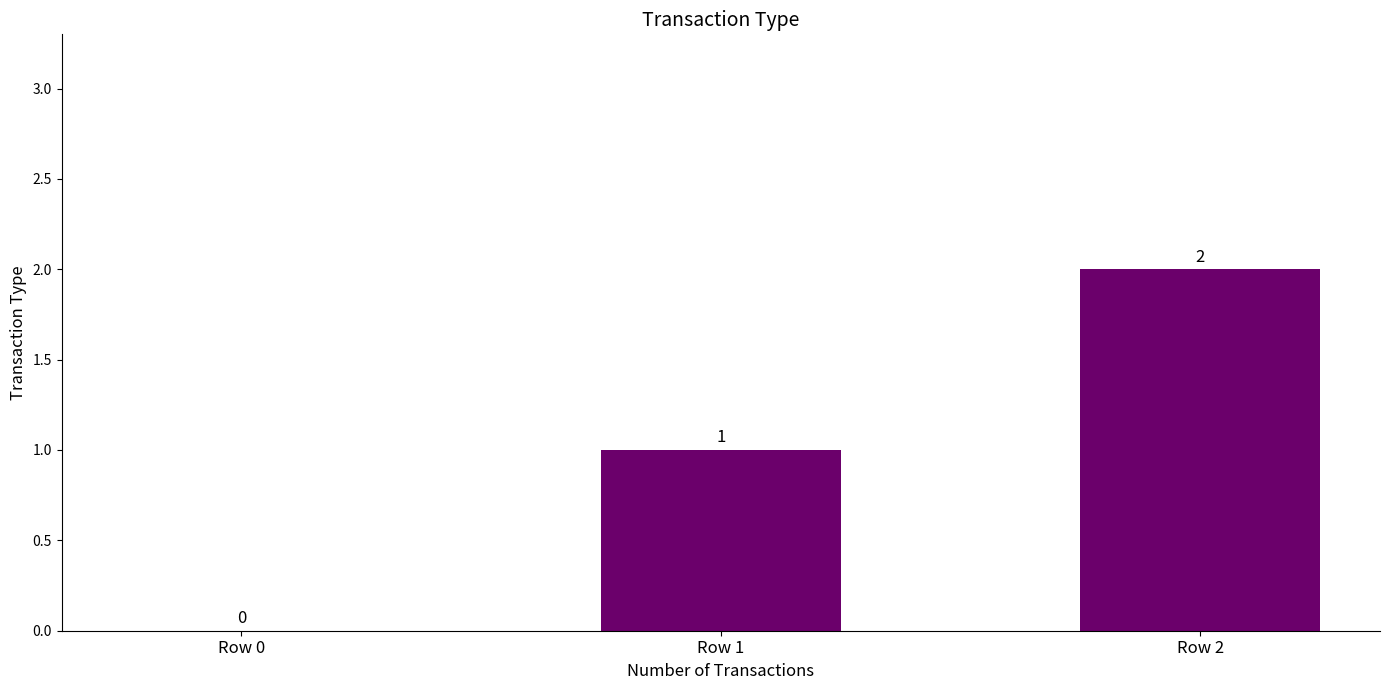

What is the change in value from Row 0 to Row 2?

+2